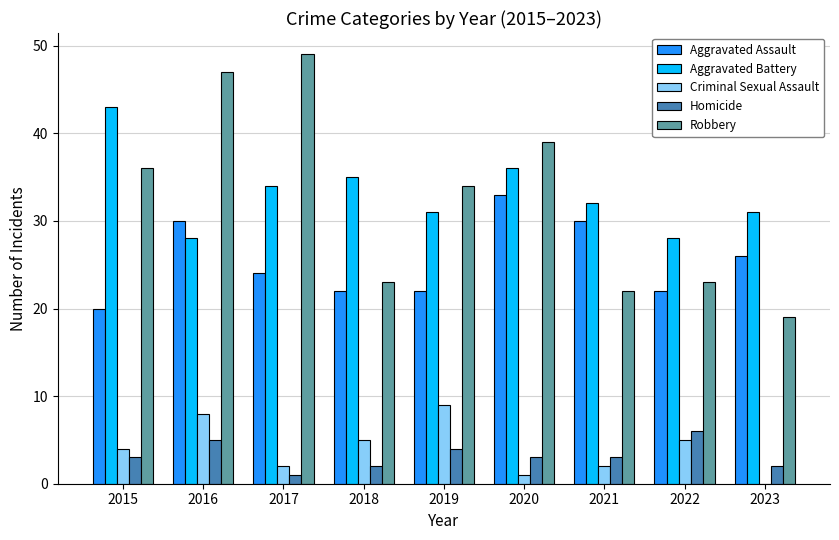

Is the value of Aggravated Assault at 2019 greater than the value of Robbery at 2020?

No